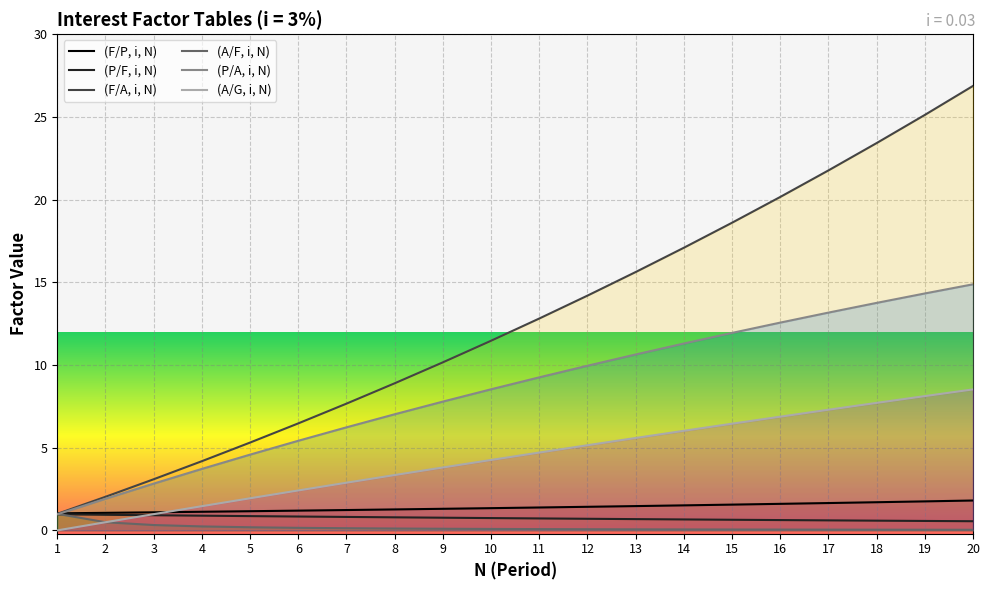

True or false: (A/F, i, N) has a value of 0.1 at 15.

False